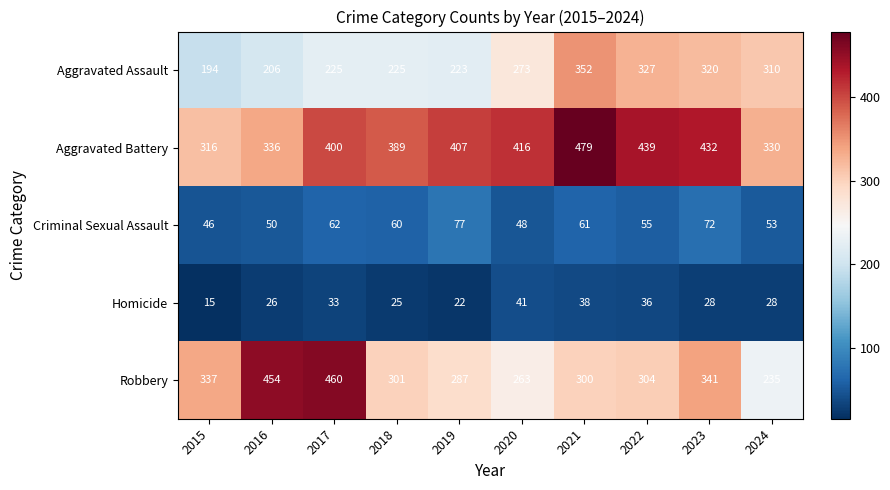

What is the total value across all series at 2016?

1072